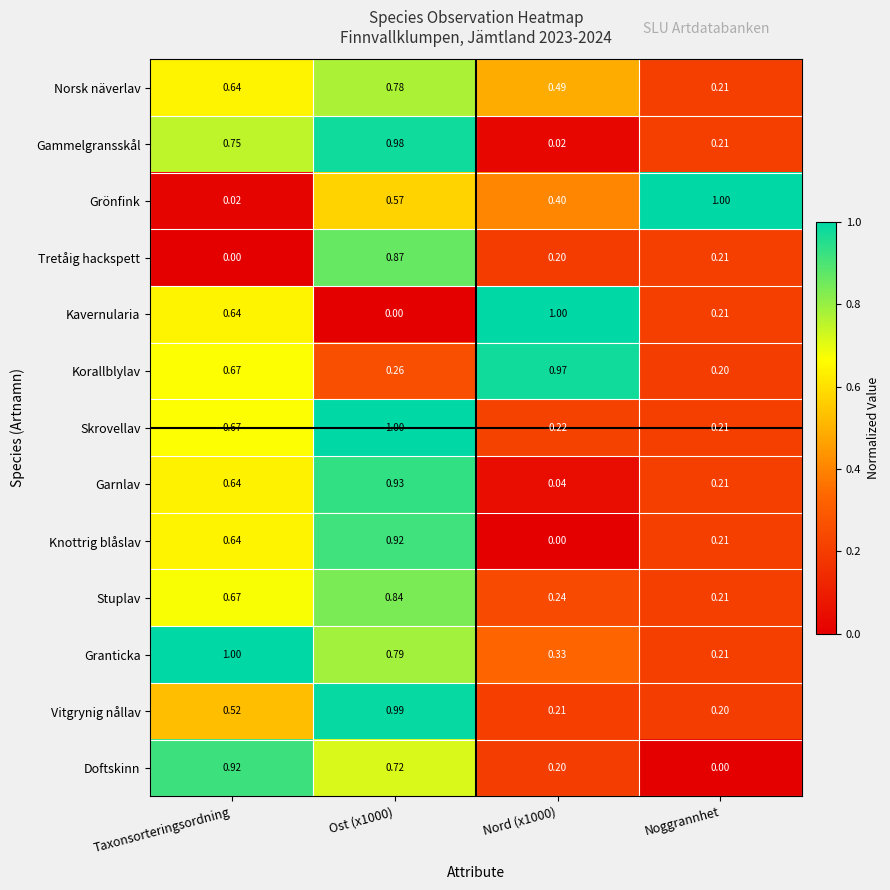

Which series has the largest range (max minus min)?

Kavernularia